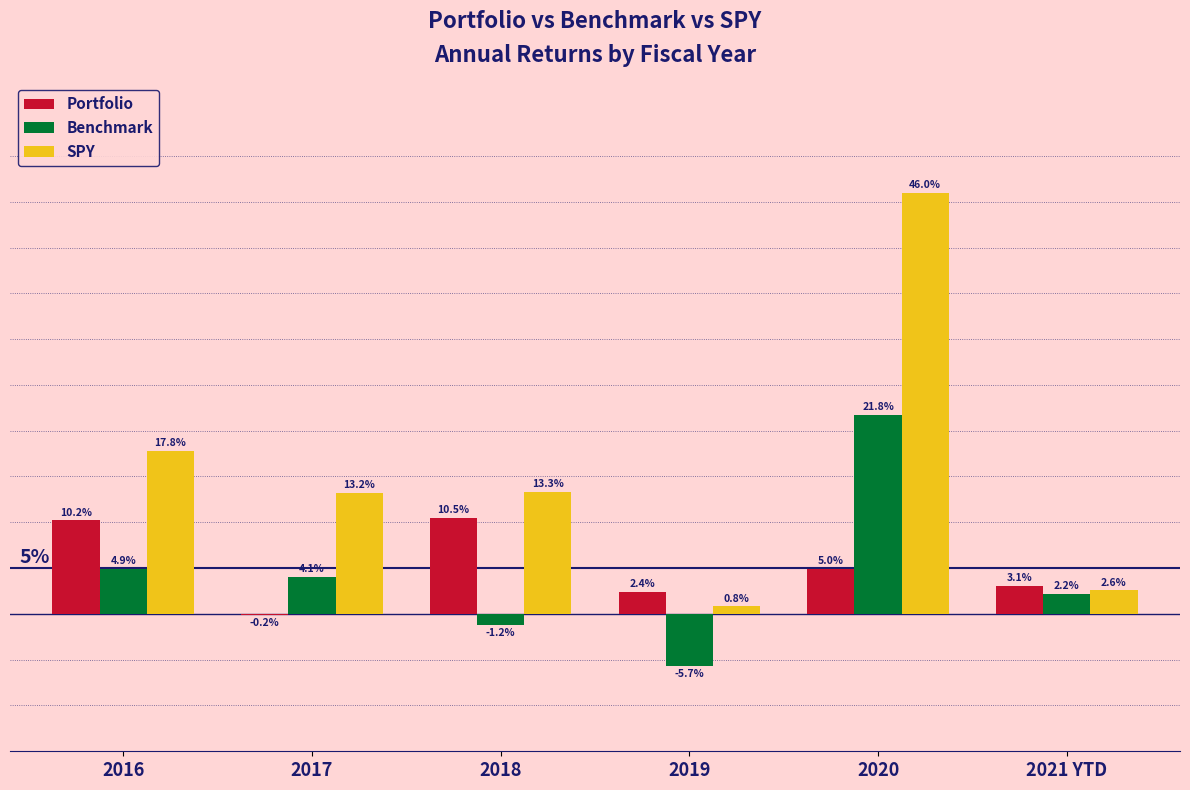

List the series in order of their peak value, highest first.

SPY, Benchmark, Portfolio